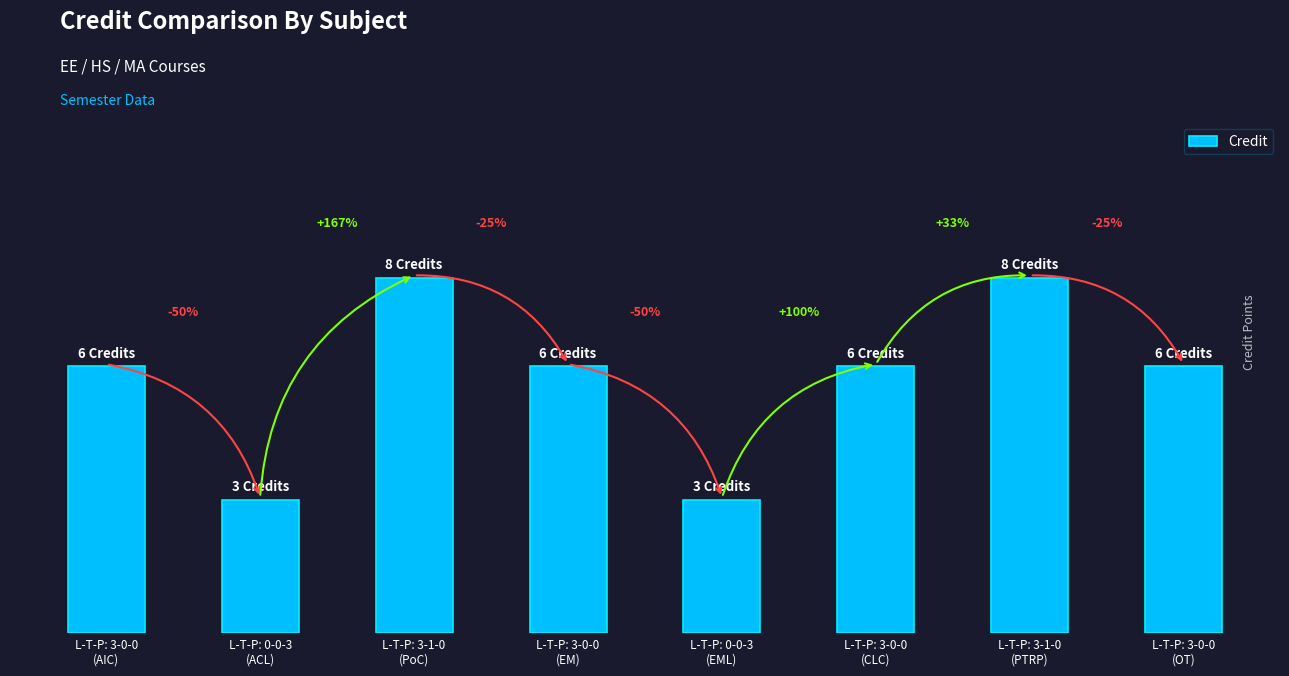

What is the change in value from L-T-P: 3-0-0
(AIC) to L-T-P: 0-0-3
(ACL)?

-3